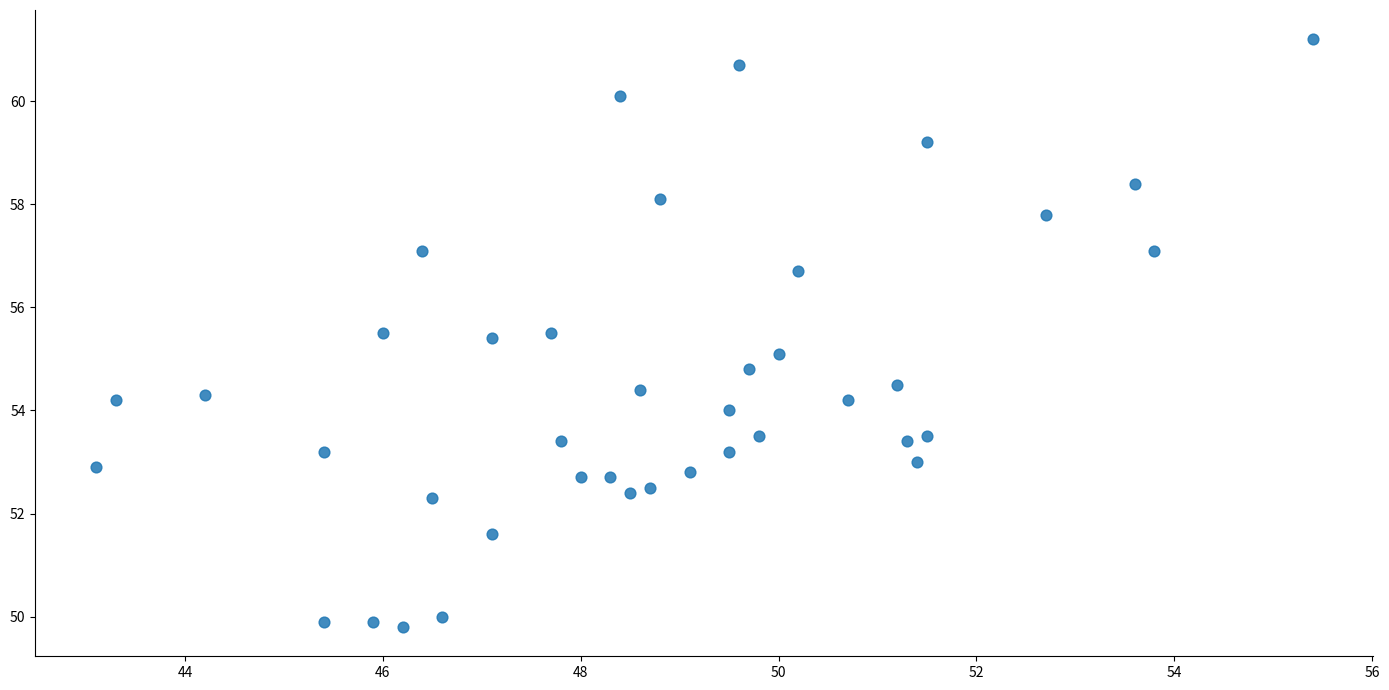

What is the range of Y values (max minus min)?

11.4